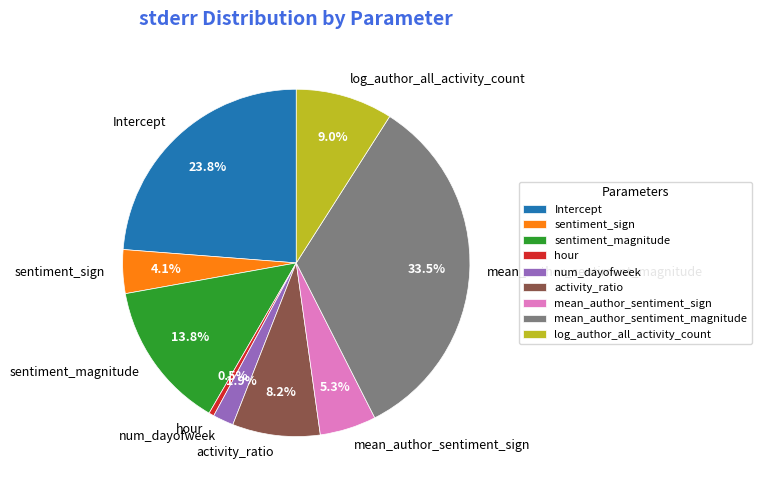

Does num_dayofweek represent more than half of the total?

No